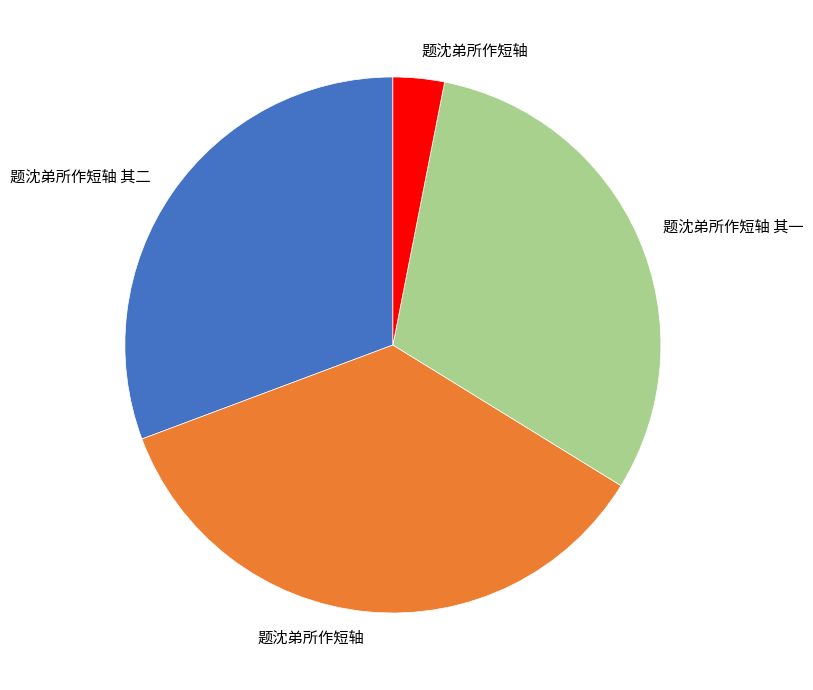

How many slices are in this pie chart?

4